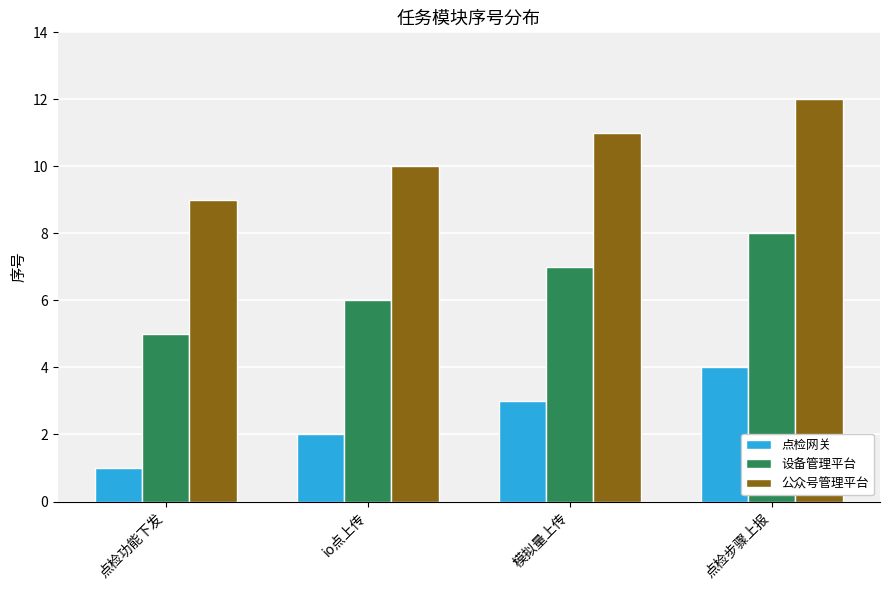

True or false: 点检网关 has a value of 3 at 模拟量上传.

True